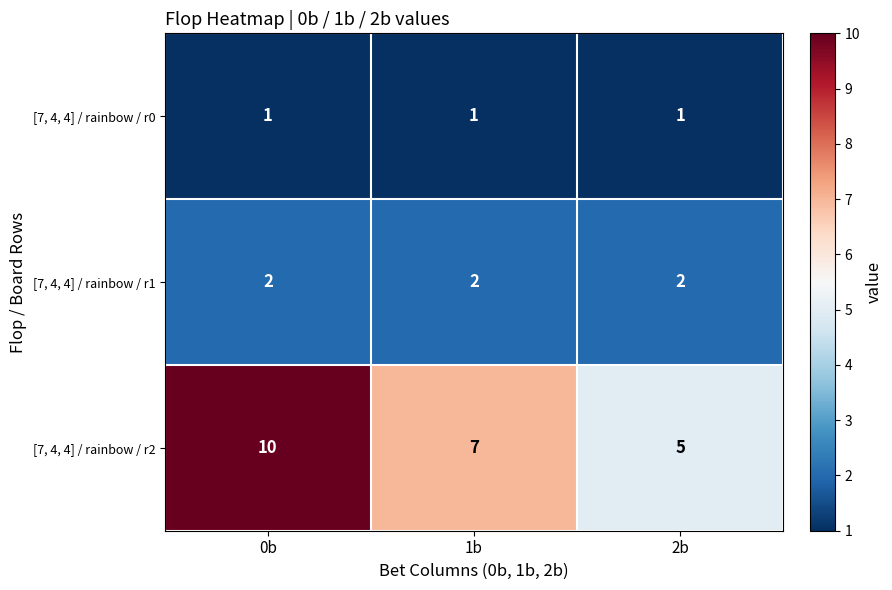

Which category has the highest value across all series?

0b